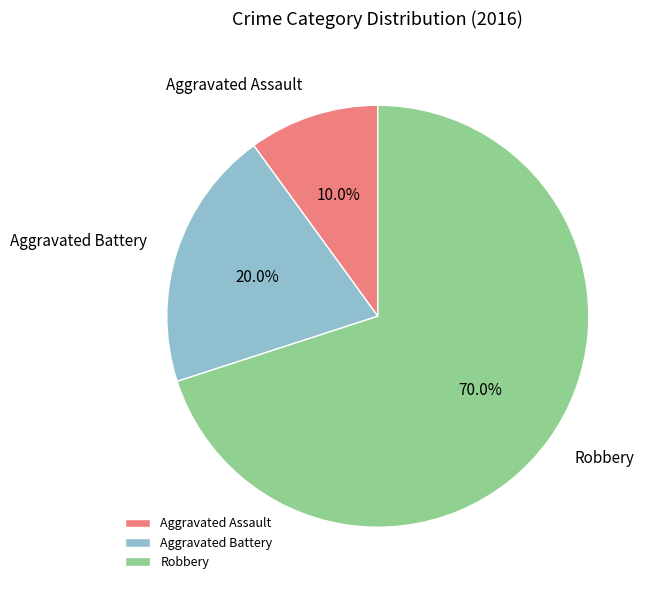

Rank the categories by value from lowest to highest.

Aggravated Assault, Aggravated Battery, Robbery